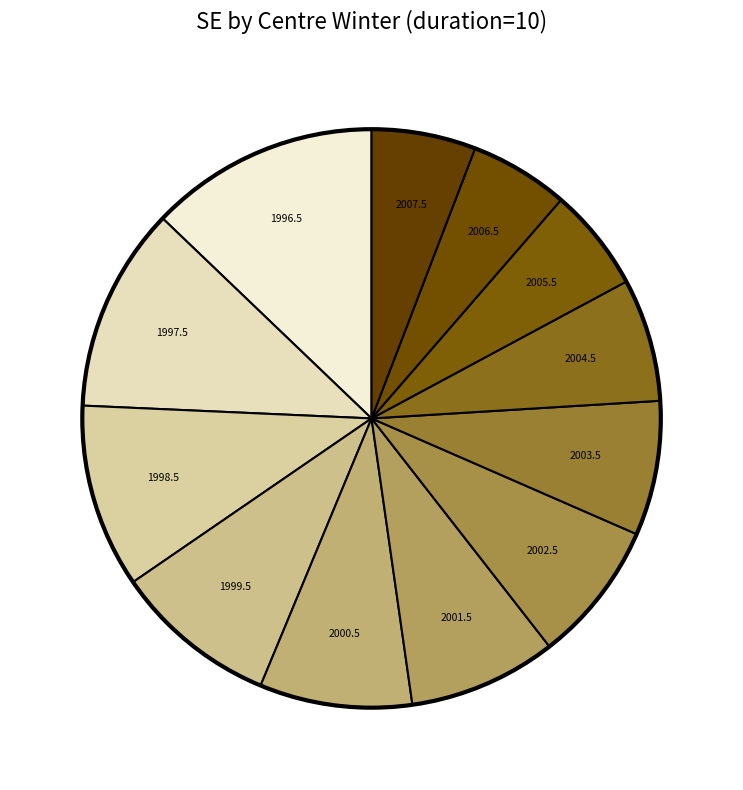

How many slices are in this pie chart?

12